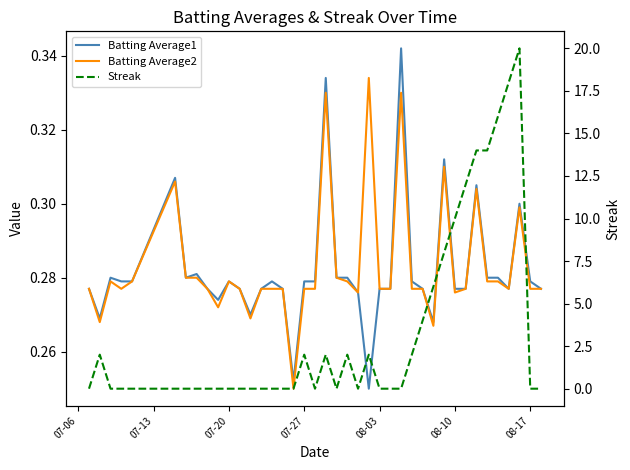

Is the value of Batting Average1 at 20 greater than the value of Streak at 21?

No